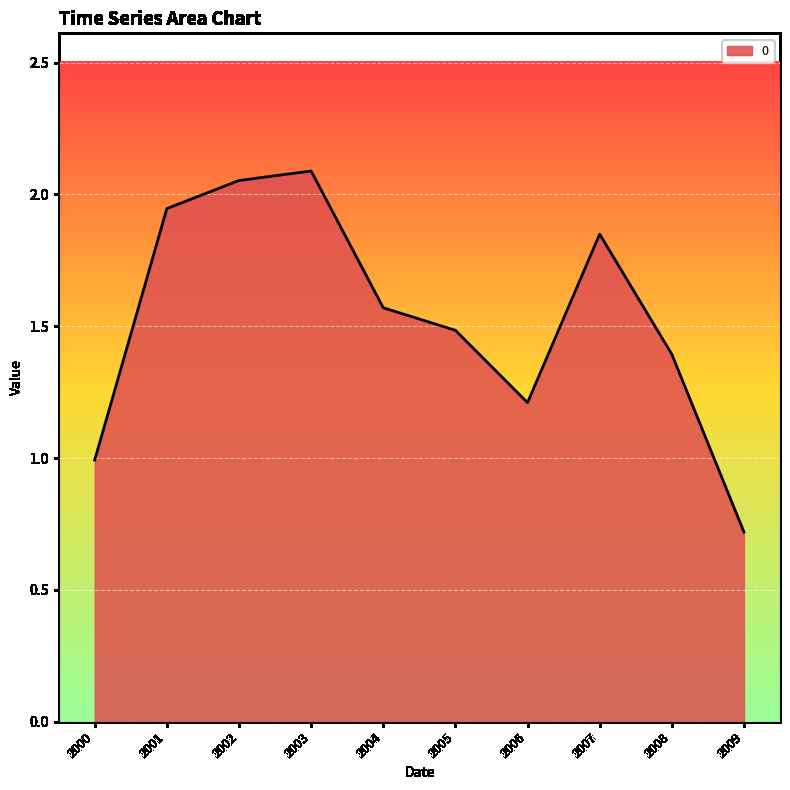

List the labels in order of value, smallest first.

2009, 2000, 2006, 2008, 2005, 2004, 2007, 2001, 2002, 2003